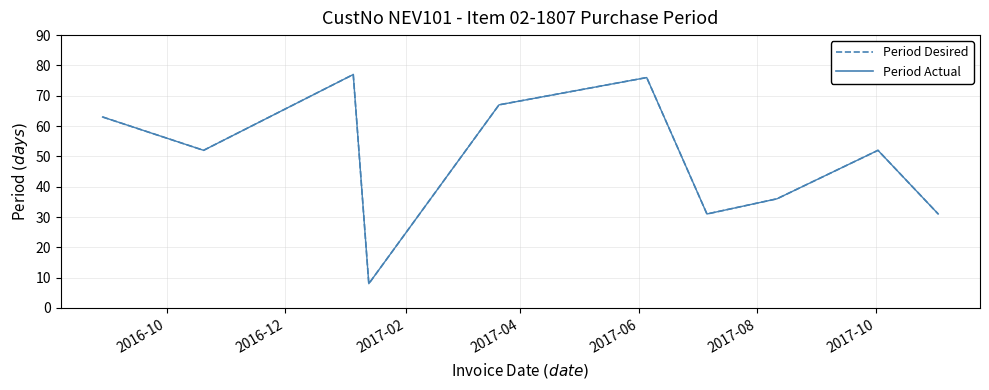

Does the chart have visible grid lines?

Yes